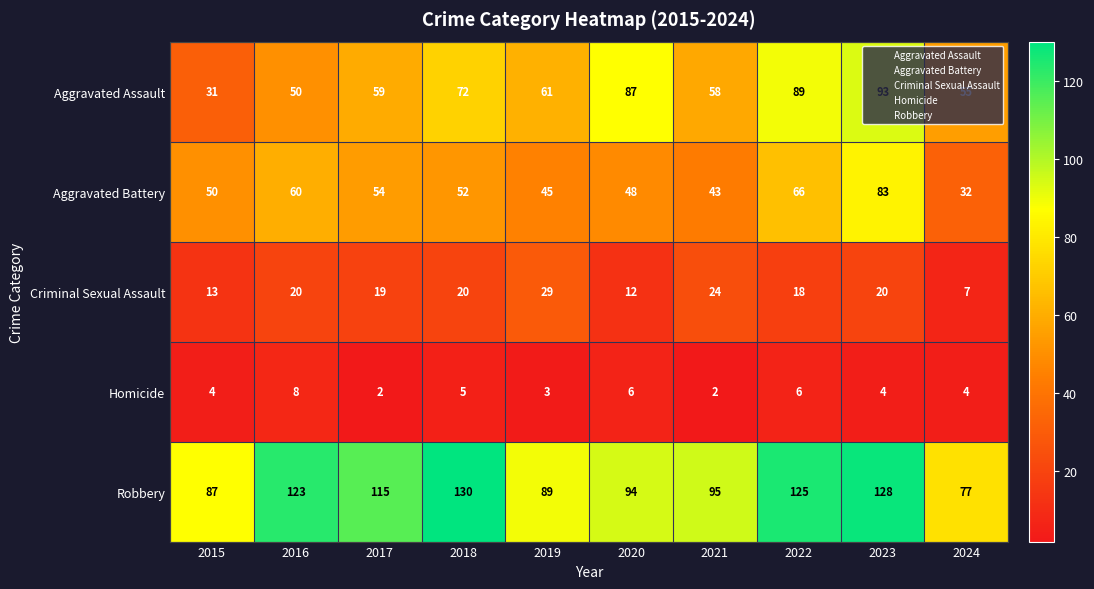

At which category is the sum across all series the highest?

2023